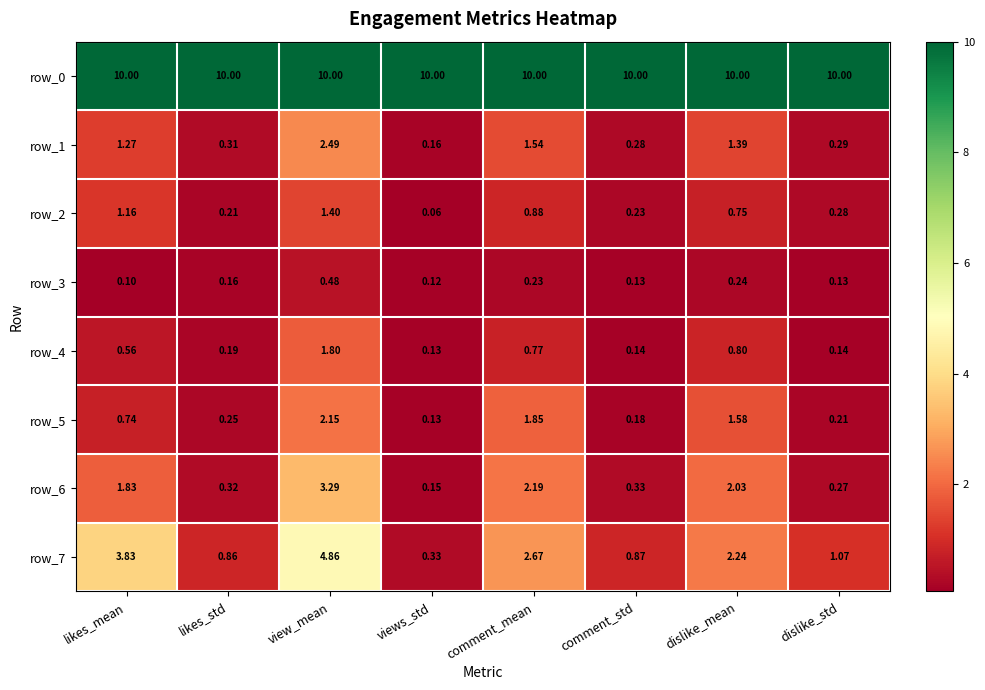

Rank the series at comment_std from lowest to highest value.

row_3, row_4, row_5, row_2, row_1, row_6, row_7, row_0